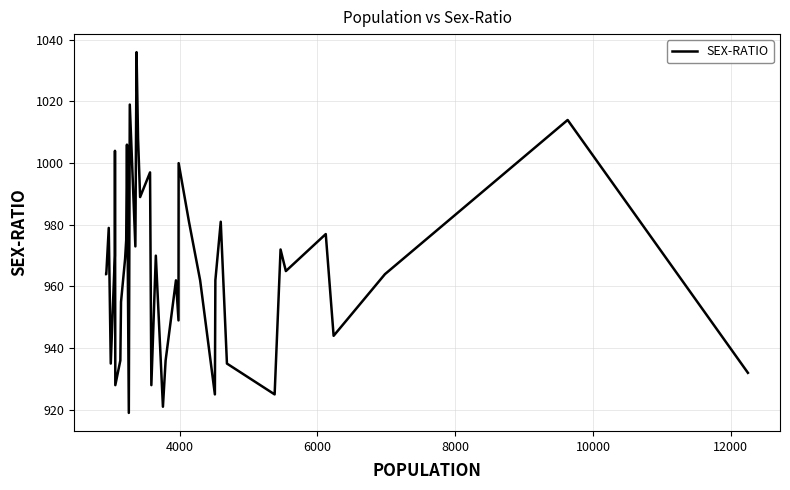

What is the smallest value displayed?

919